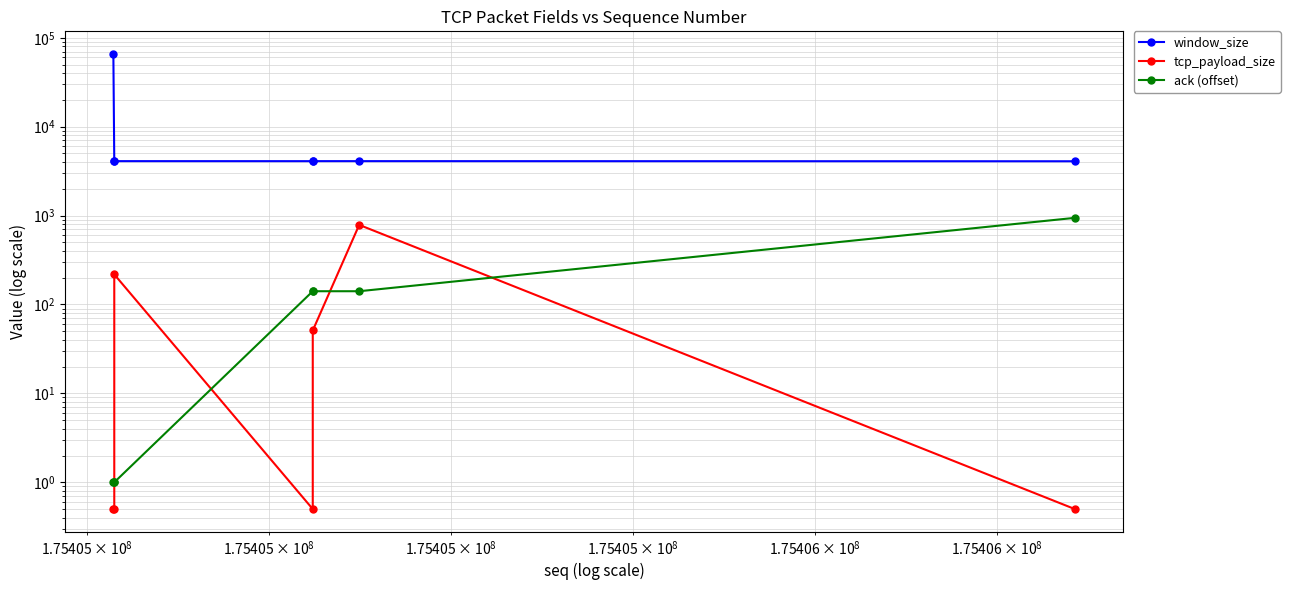

Reading left to right, transcribe all the data shown in this chart.

window_size: 65535.0	4096.0	4096.0	4093.0	4096.0	4096.0	4083.0
tcp_payload_size: 0.5	0.5	218.0	0.5	51.0	786.0	0.5
ack (offset): 1.0	1.0	1.0	141.0	141.0	141.0	943.0